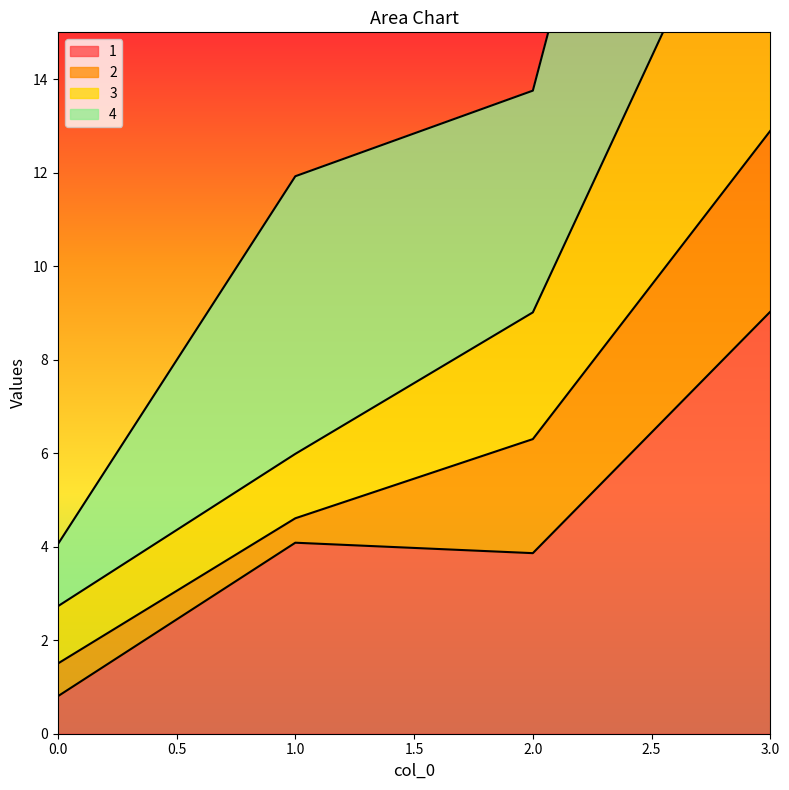

True or false: 1 has more than 2 interior local peaks.

False